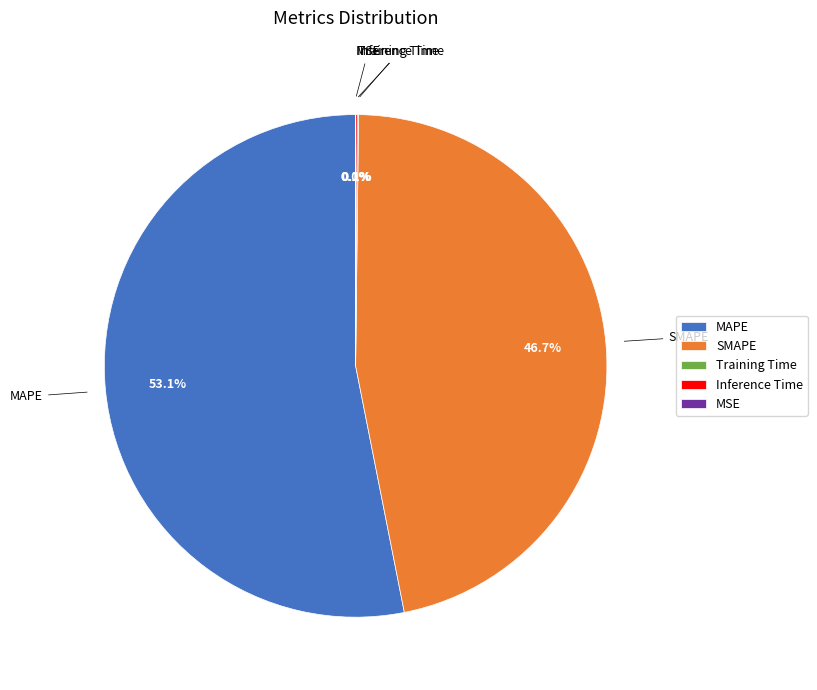

What percentage is NOT represented by SMAPE?

53.3%